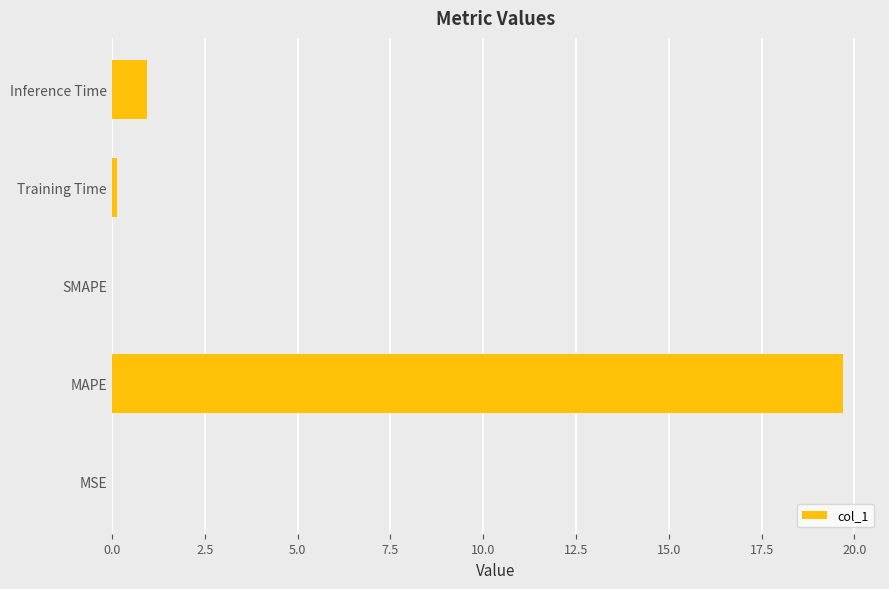

What is the sum of the values at SMAPE and Inference Time?

0.9